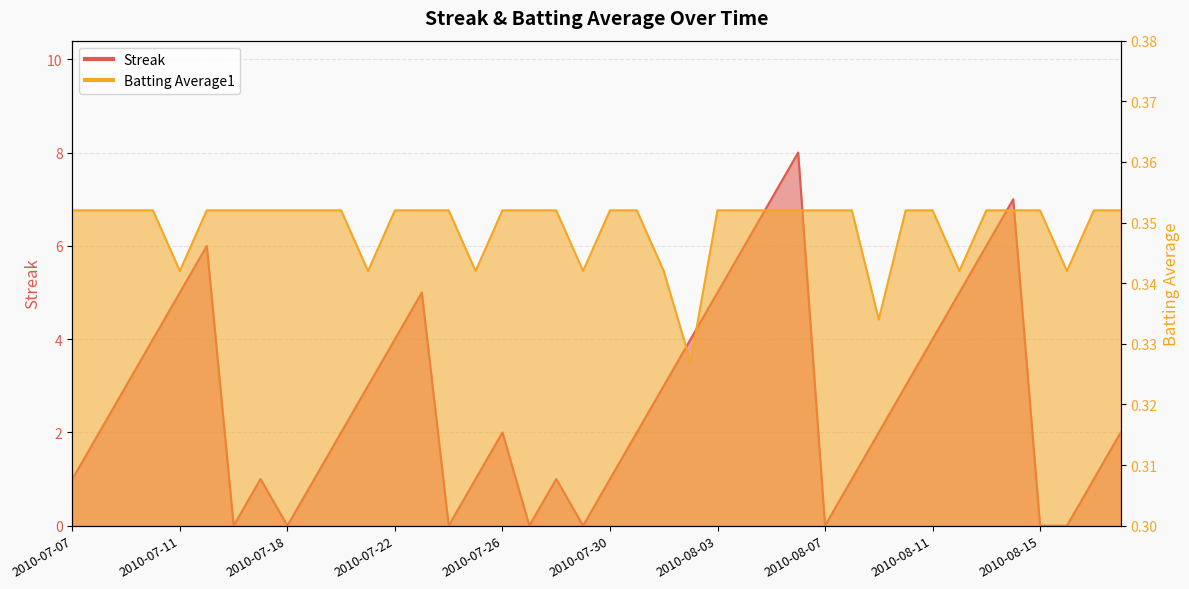

The value of Batting Average1 at 2010-08-11 is 0.4. True or false?

True